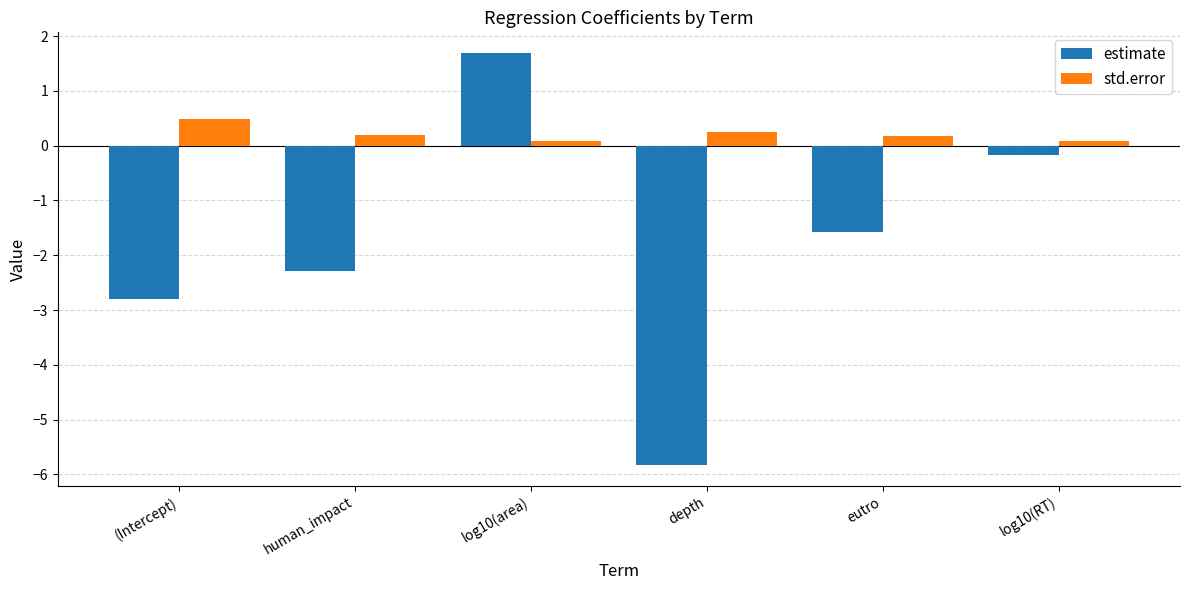

What is the value of the estimate bar at the 5th from the left?

-1.6